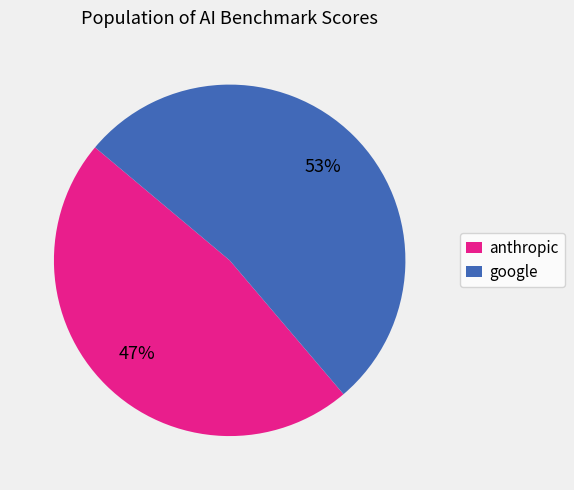

Which has a higher value, anthropic or google?

google